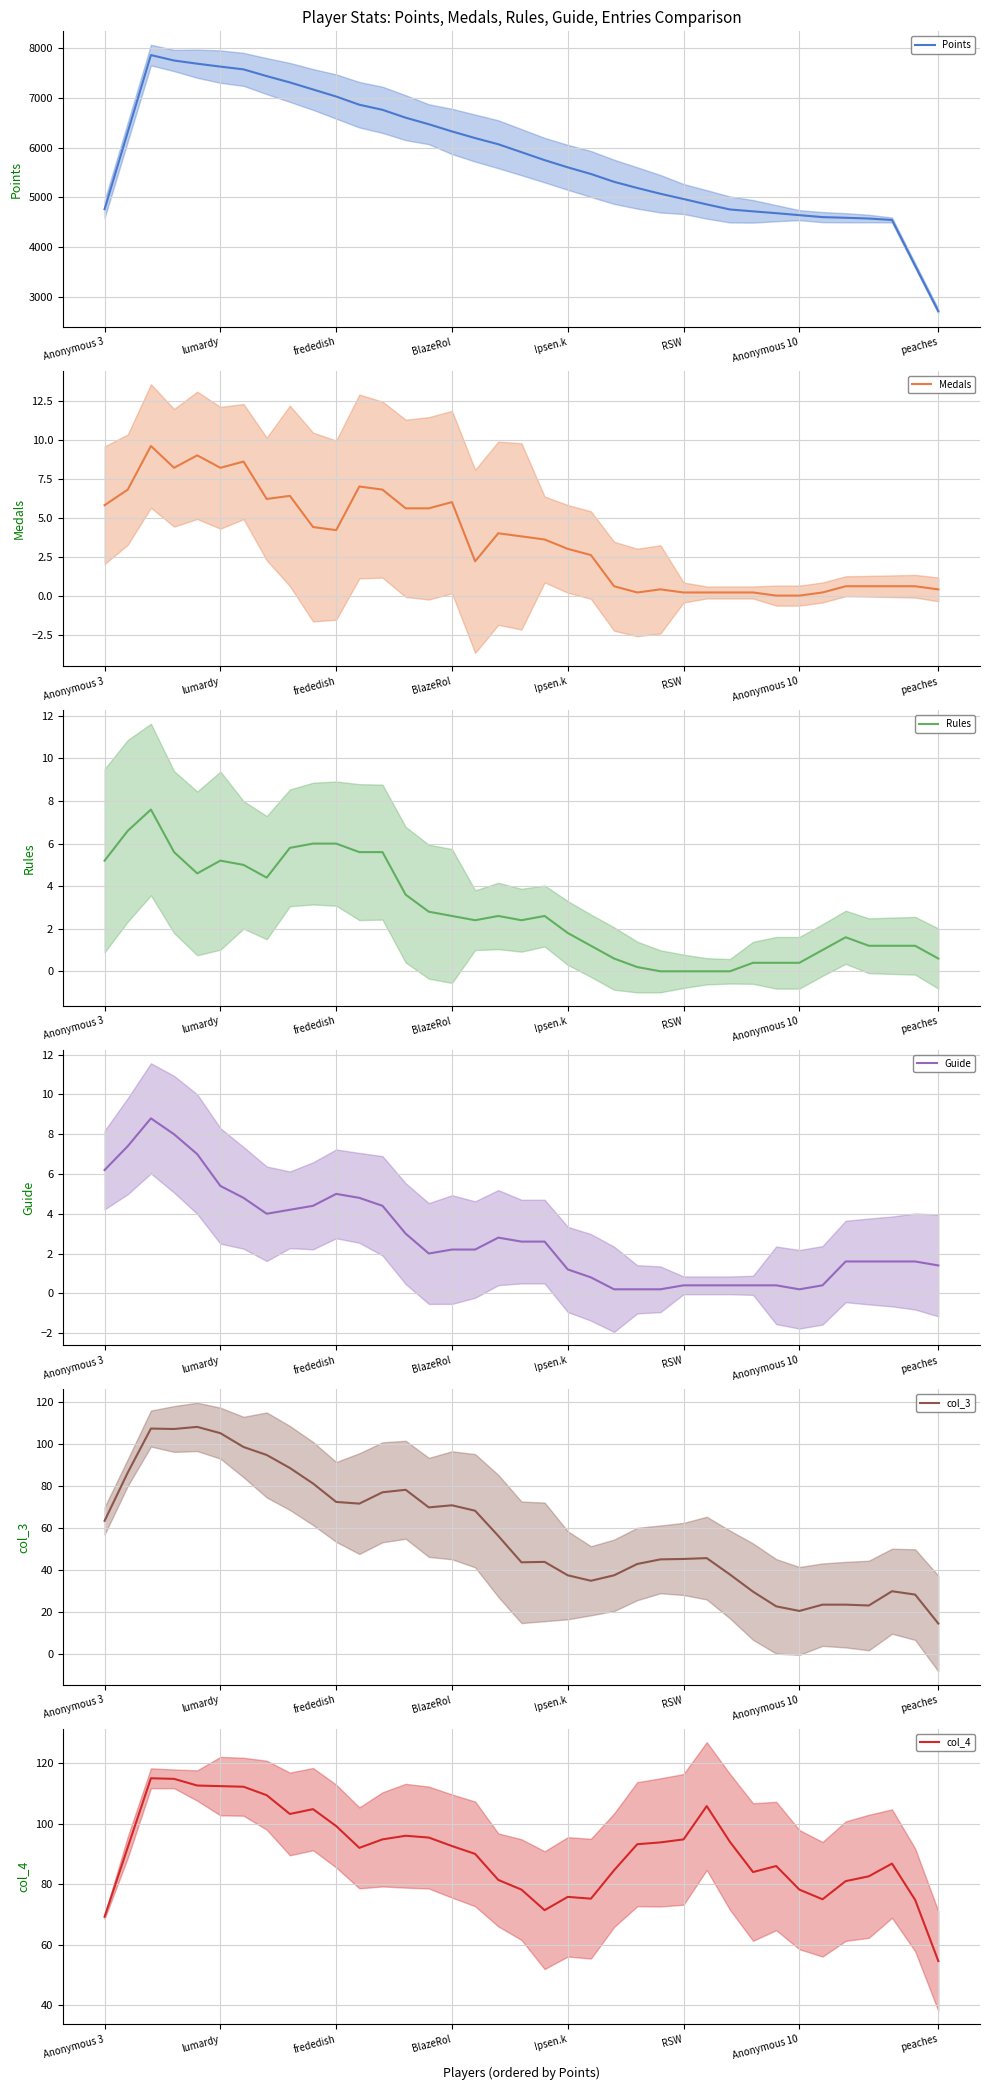

What are all the series names shown in the legend?

Points, Medals, Rules, Guide, col_3, col_4